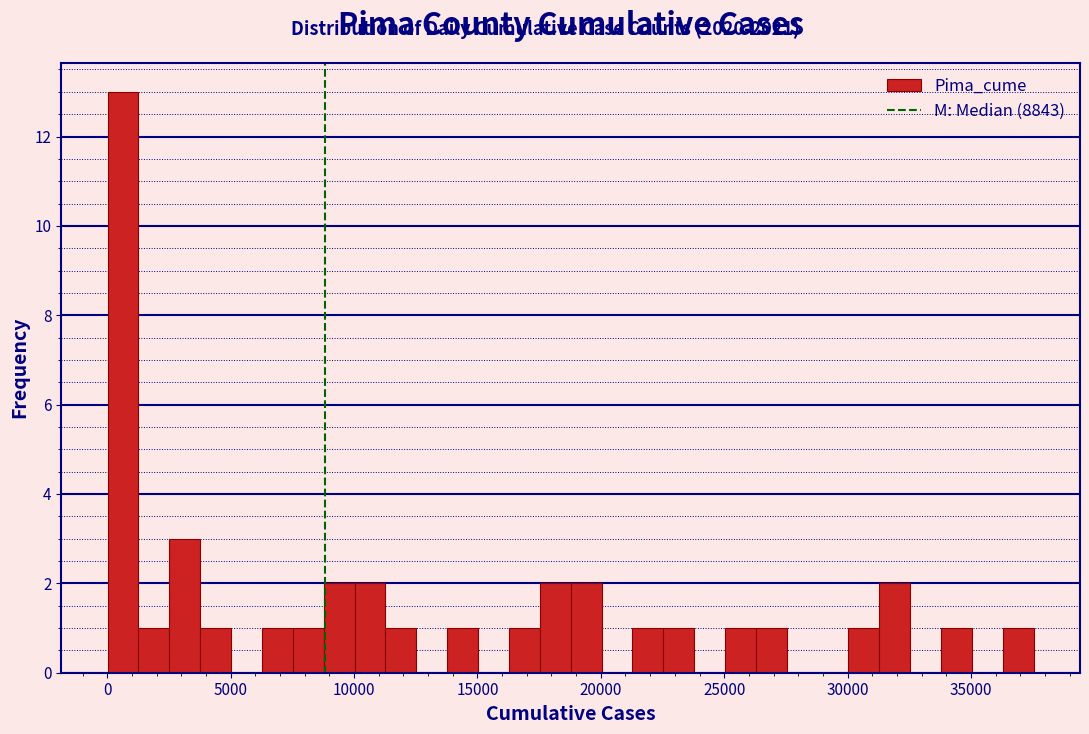

Read against the x-axis, roughly where is the centre of the tallest bar?

500